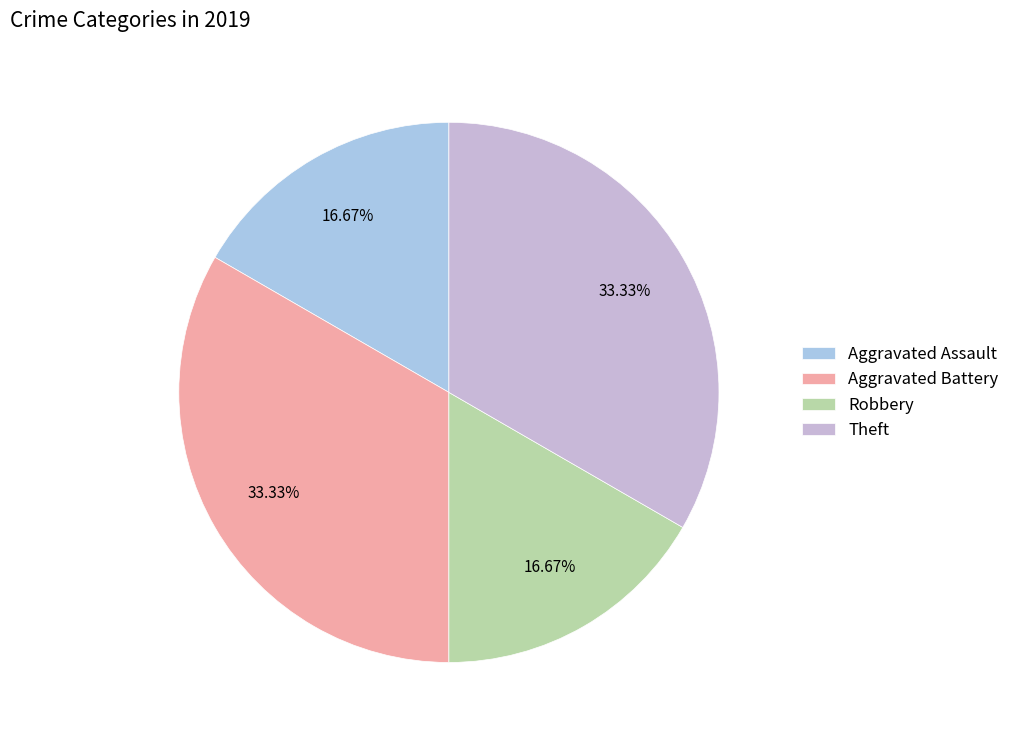

Approximately how many times larger is the value at Theft compared to Aggravated Battery?

1.0